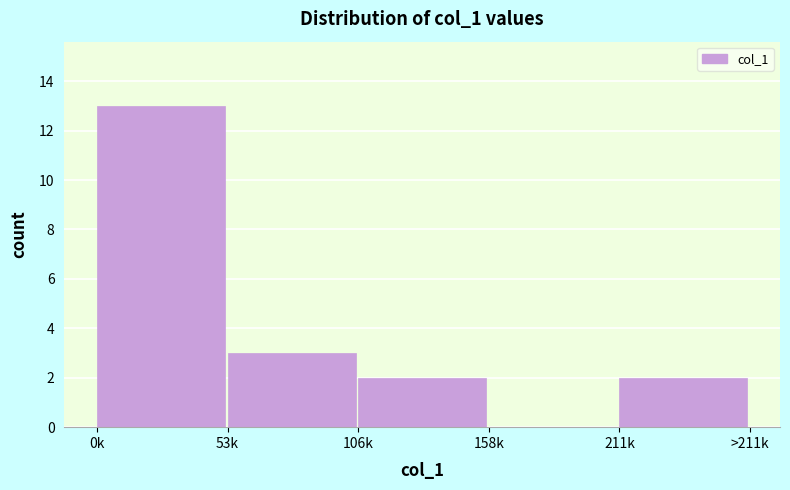

Reading left to right, extract all data points from this chart.

0k=13	53k=3	106k=2	158k=0	211k=2